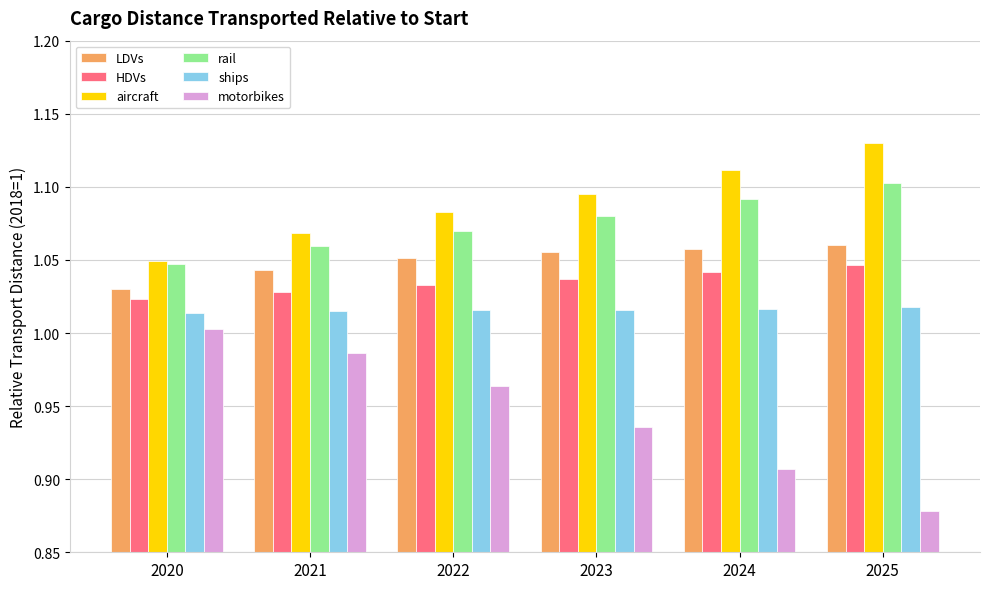

What is the sum of all ships values?

6.1